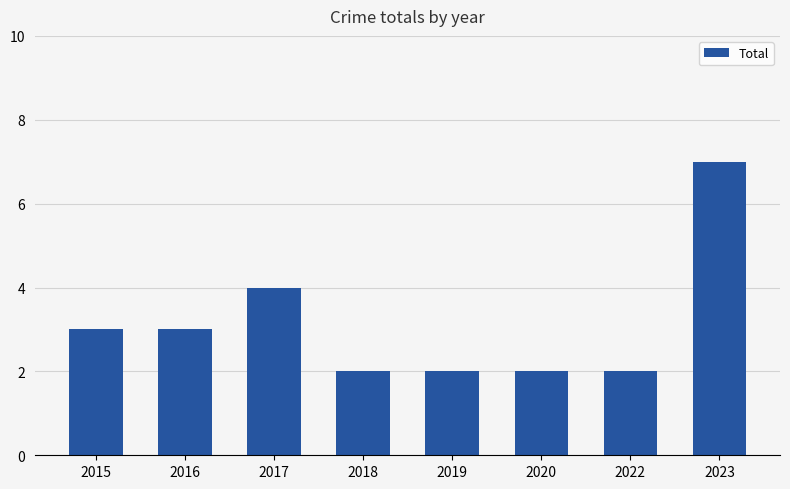

Which category has the highest value across all series?

2023